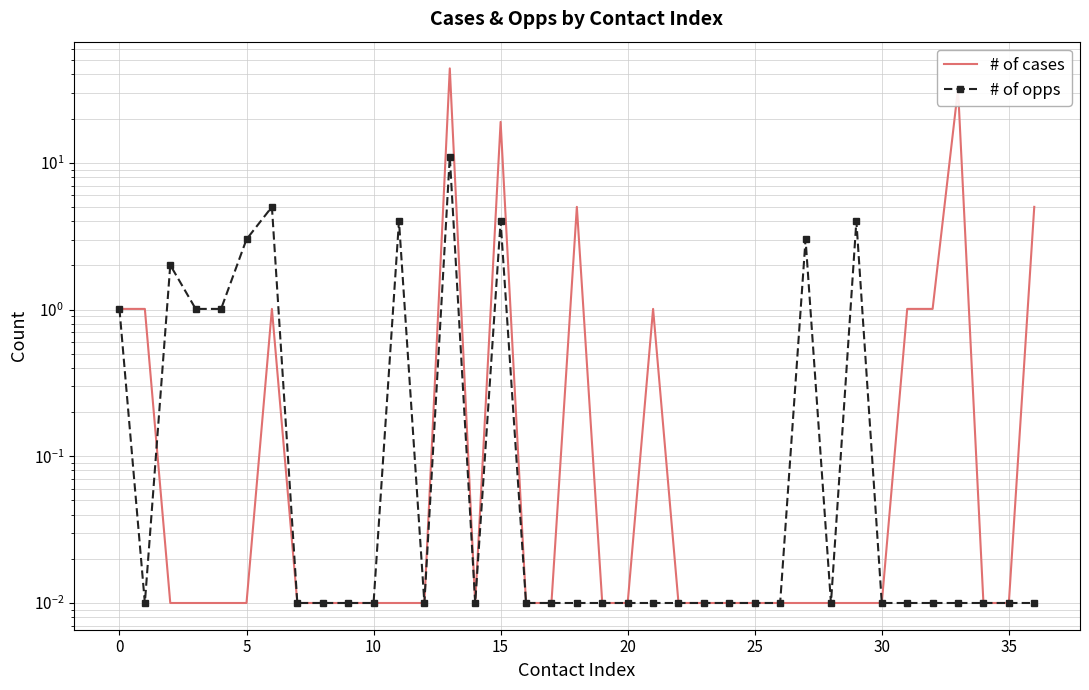

What is the difference between the maximum and second lowest values in the # of opps series?

11.0